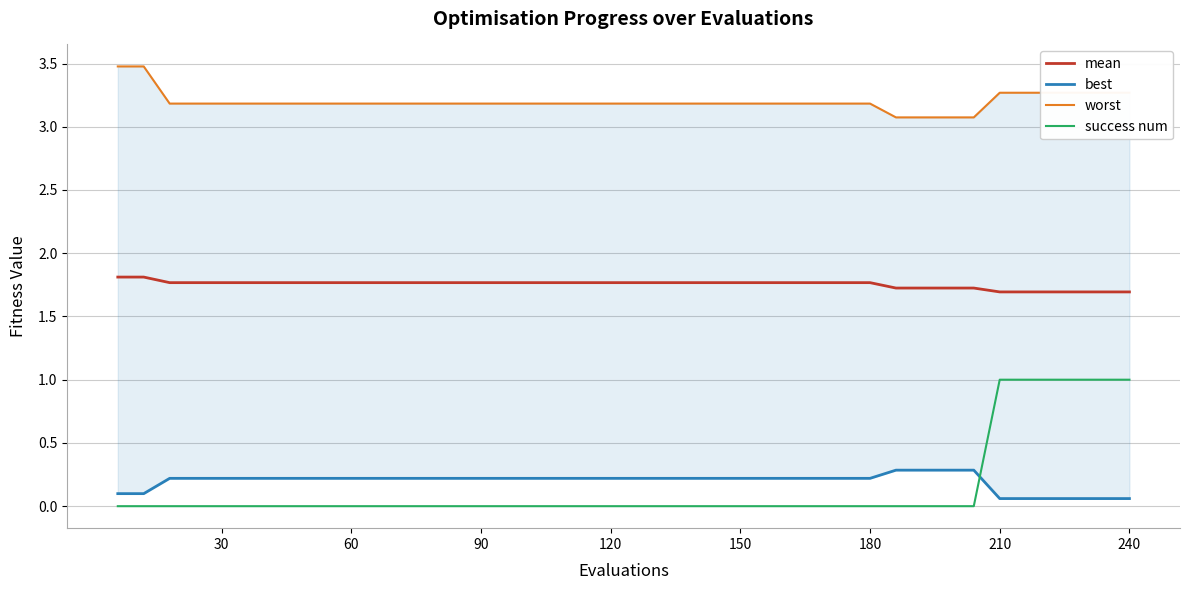

True or false: success num and mean intersect in this chart.

False